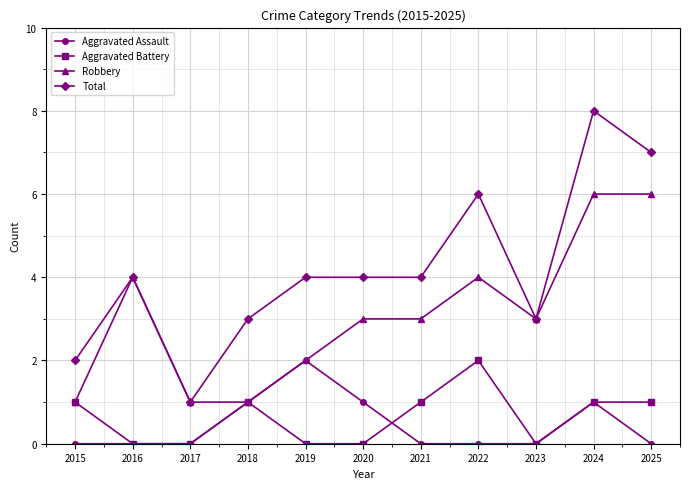

The Total series shows 2 at 2018. True or false?

False